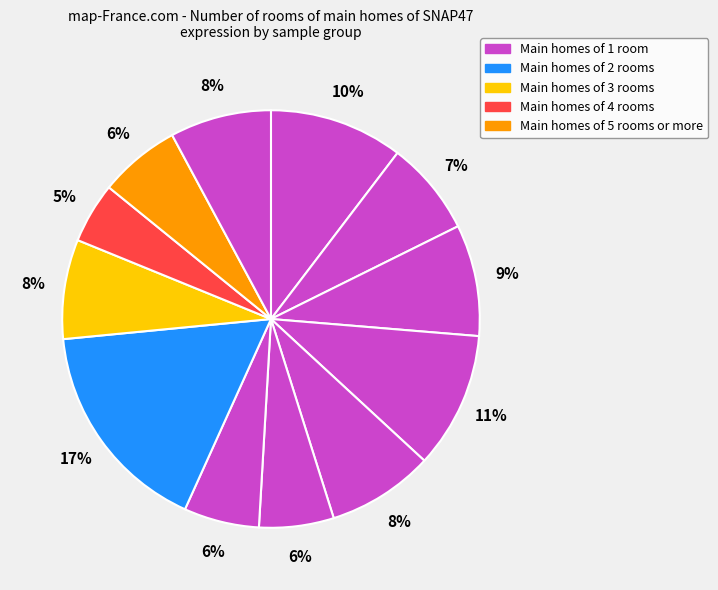

Count the number of slices in the pie.

12